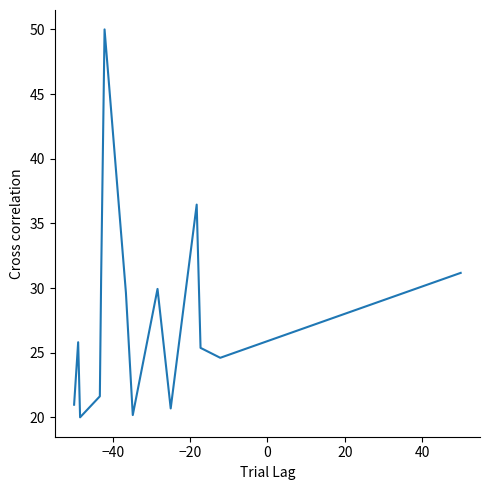

What is the minimum value shown in the chart?

20.0